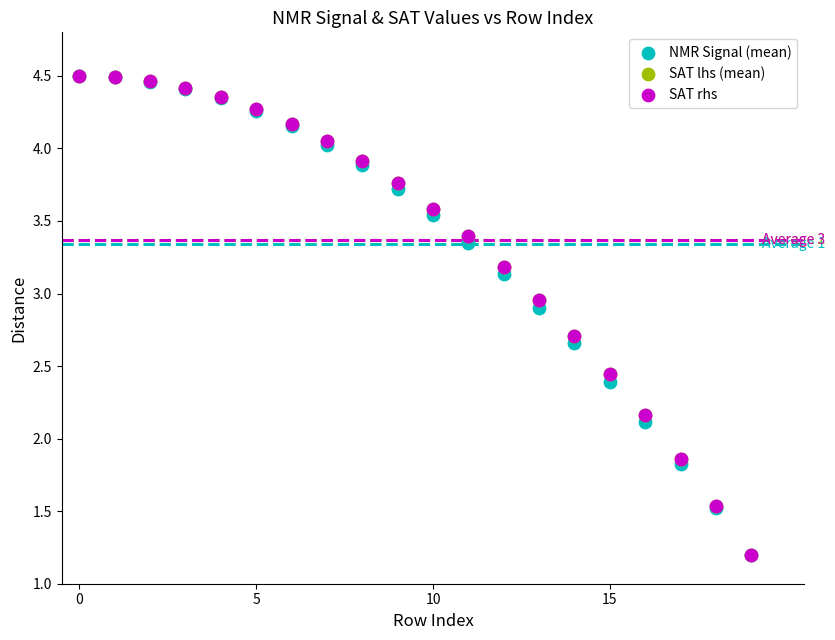

What are all the series names shown in the legend?

NMR Signal (mean), SAT lhs (mean), SAT rhs